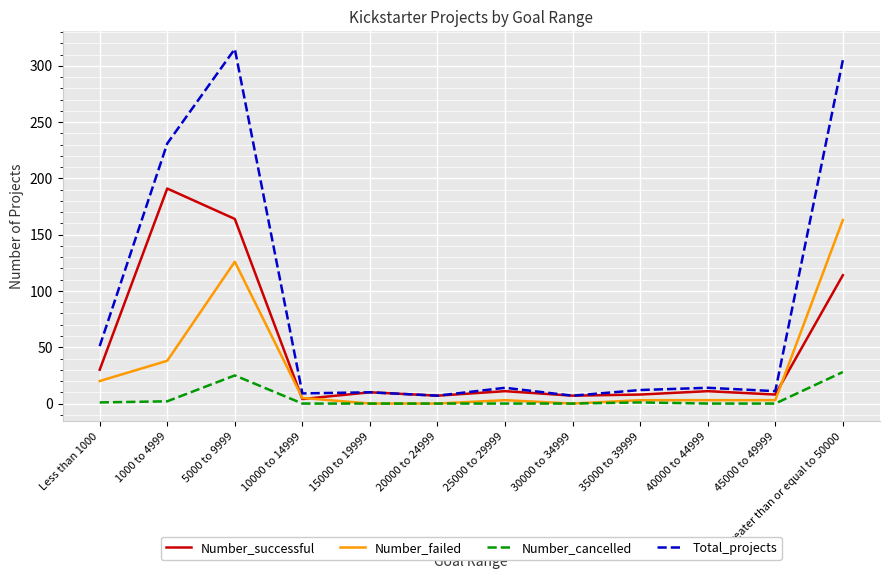

Which series changed the most between 45000 to 49999 and Greater than or equal to 50000?

Total_projects